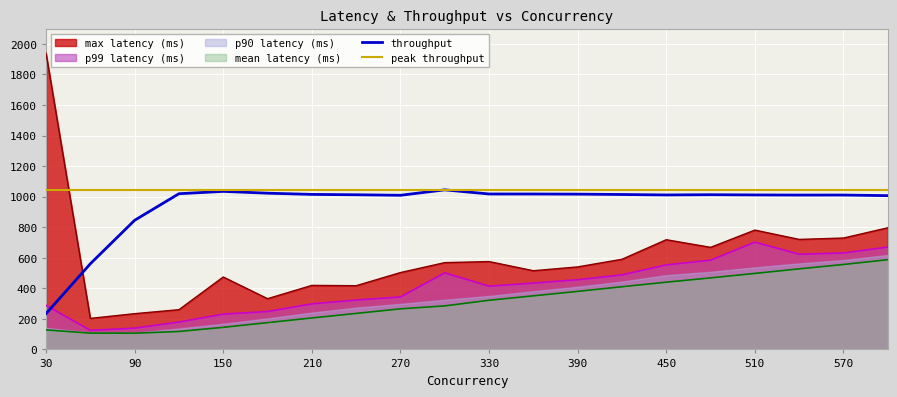

True or false: mean latency (ms) and max latency (ms) cross at least once.

False